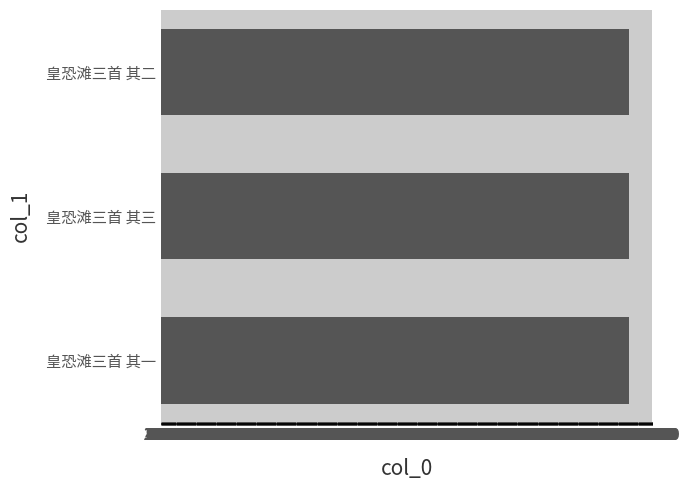

Read the value at 皇恐滩三首 其三.

913095